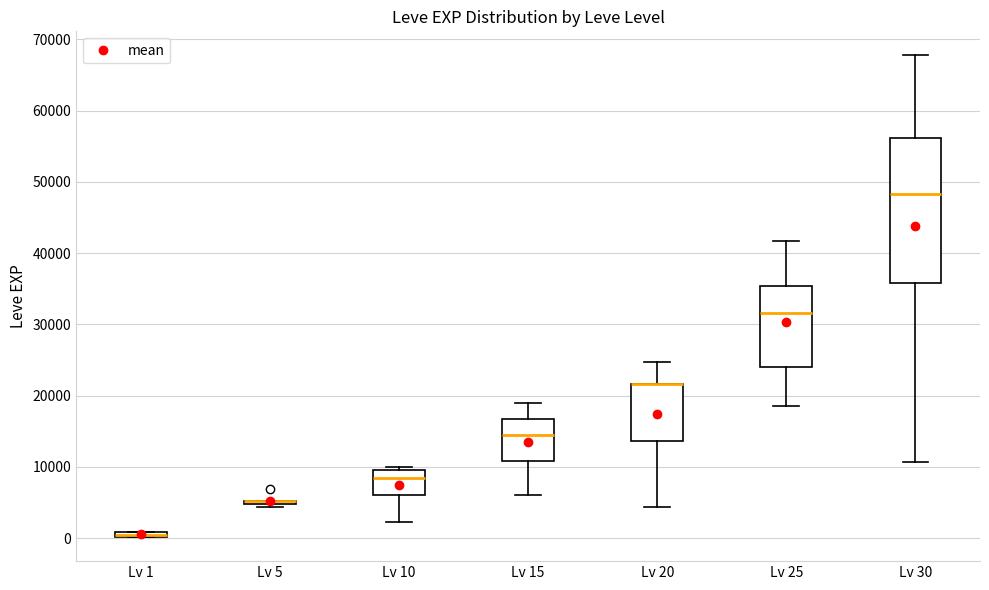

Comparing the boxes themselves (not the whiskers), which one is the tallest?

Lv 30